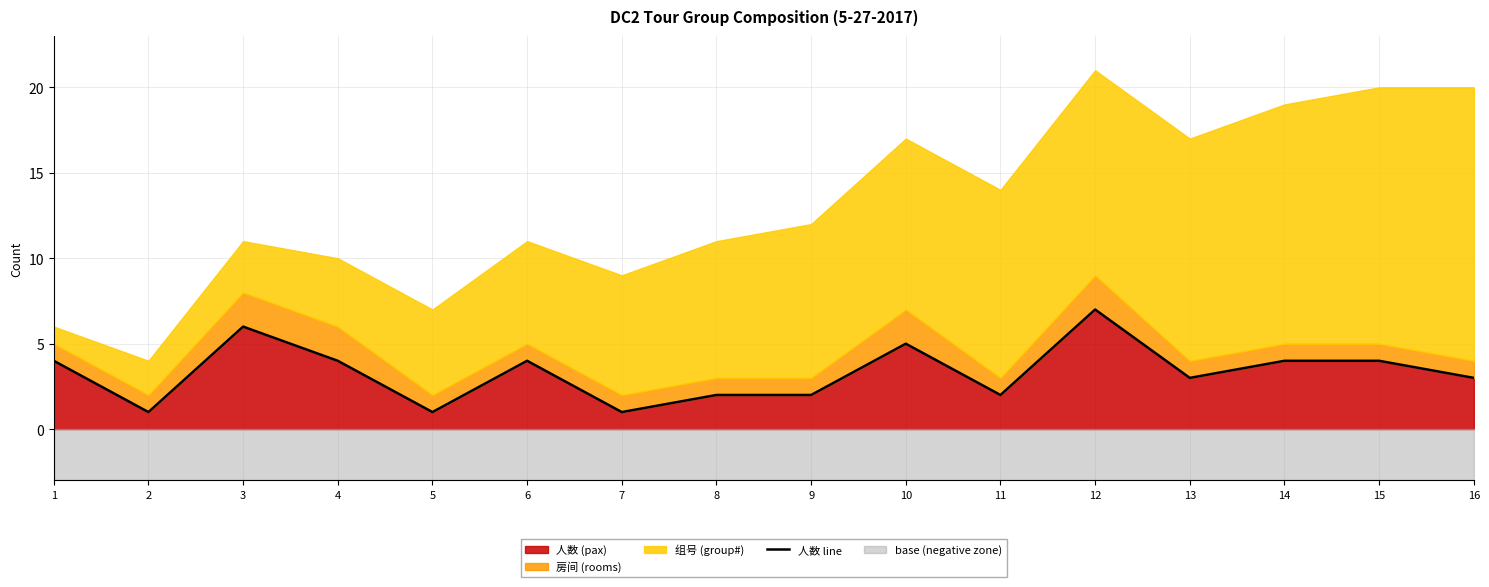

What is the difference between the second highest and second lowest values?

5